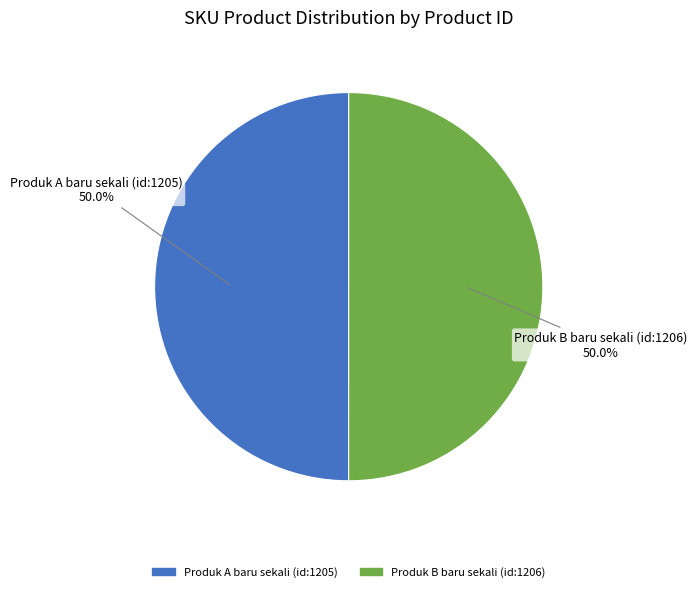

What is the ratio of the value at Produk A baru sekali (id:1205) to the value at Produk B baru sekali (id:1206)?

1.0